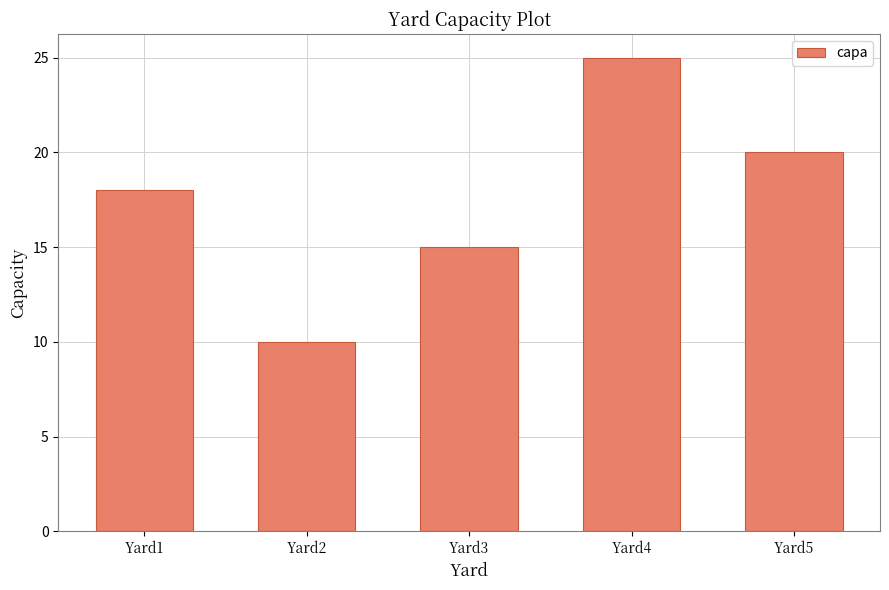

The value at Yard4 is 25. True or false?

True